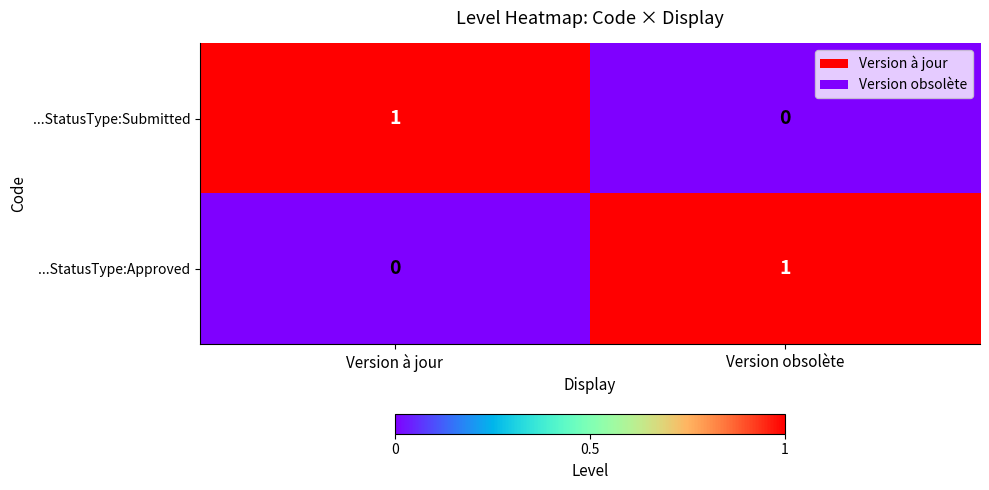

The ...StatusType:Approved series shows 0 at Version à jour. True or false?

True